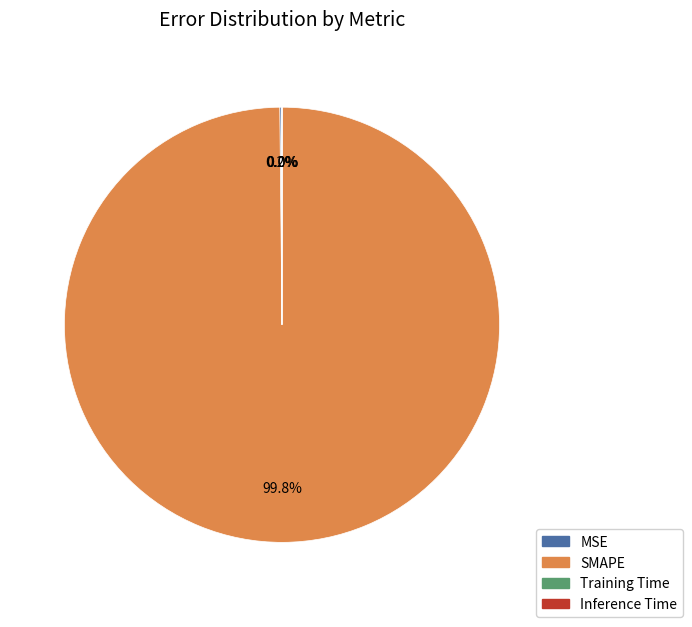

The SMAPE slice represents 100% of the pie. True or false?

True